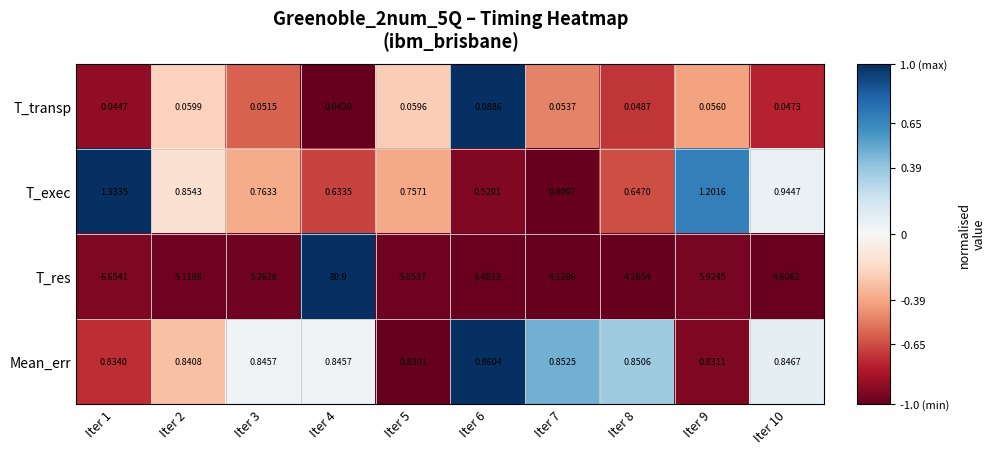

Between Iter 8 and Iter 9, which series saw the biggest shift?

T_res